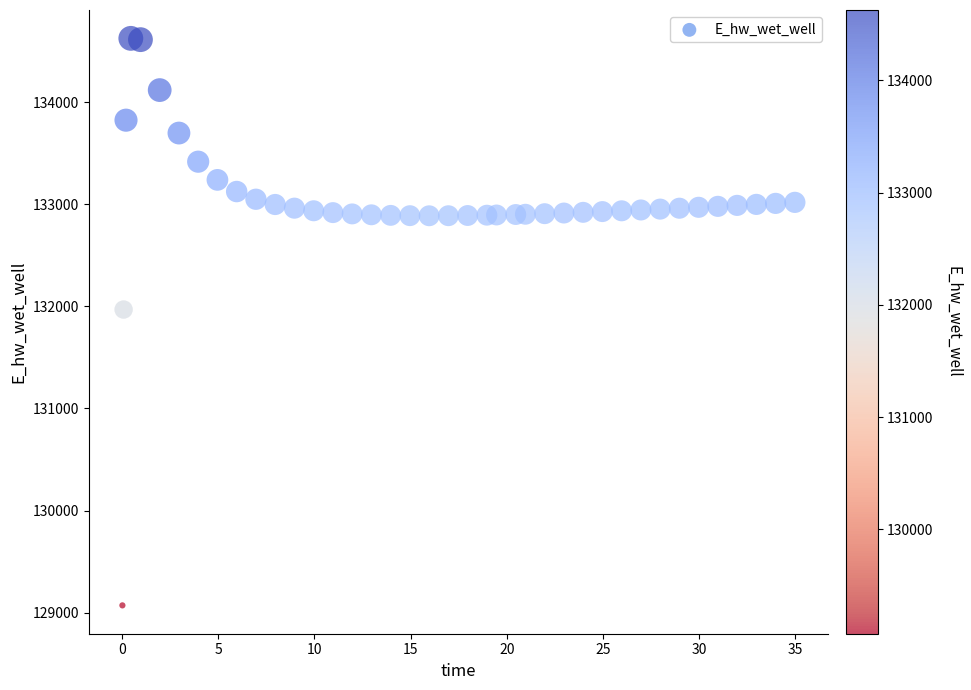

What Y value in the scatter plot is closest to 131849?

131970.0